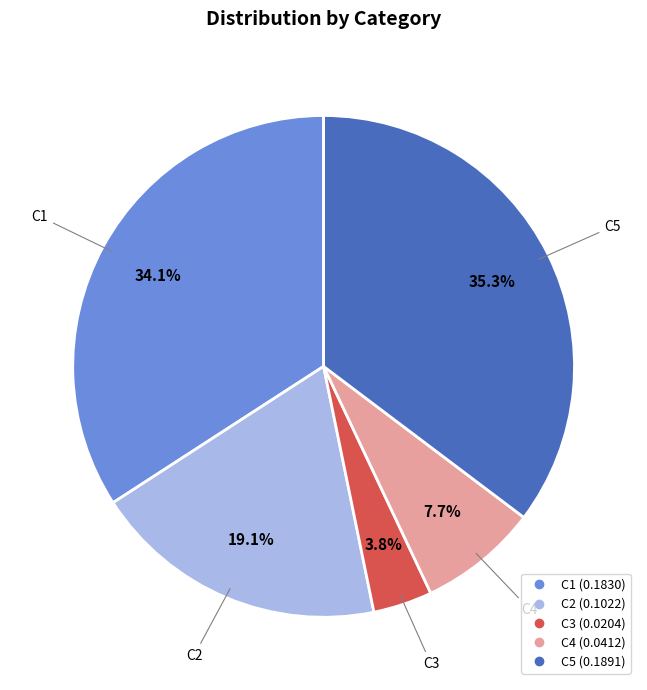

To the nearest percent, what portion does C2 represent?

19%